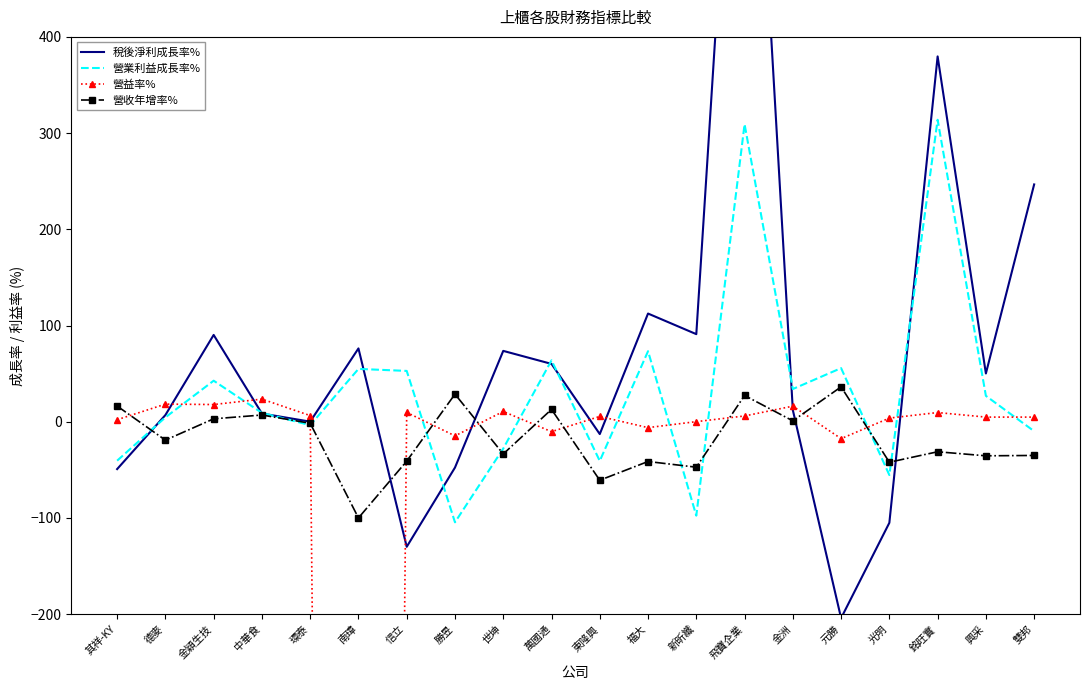

What is the minimum value for 營收年增率%?

-100.0